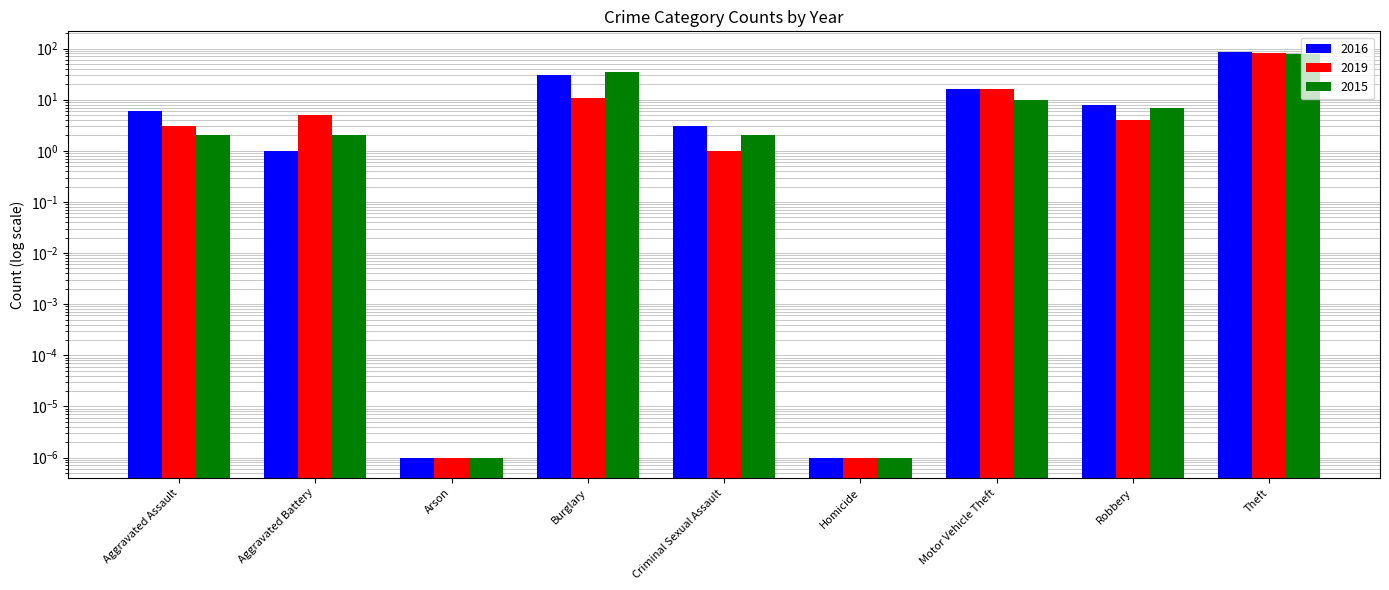

List the labels in order of 2015 value, smallest first.

Arson, Homicide, Aggravated Assault, Aggravated Battery, Criminal Sexual Assault, Robbery, Motor Vehicle Theft, Burglary, Theft